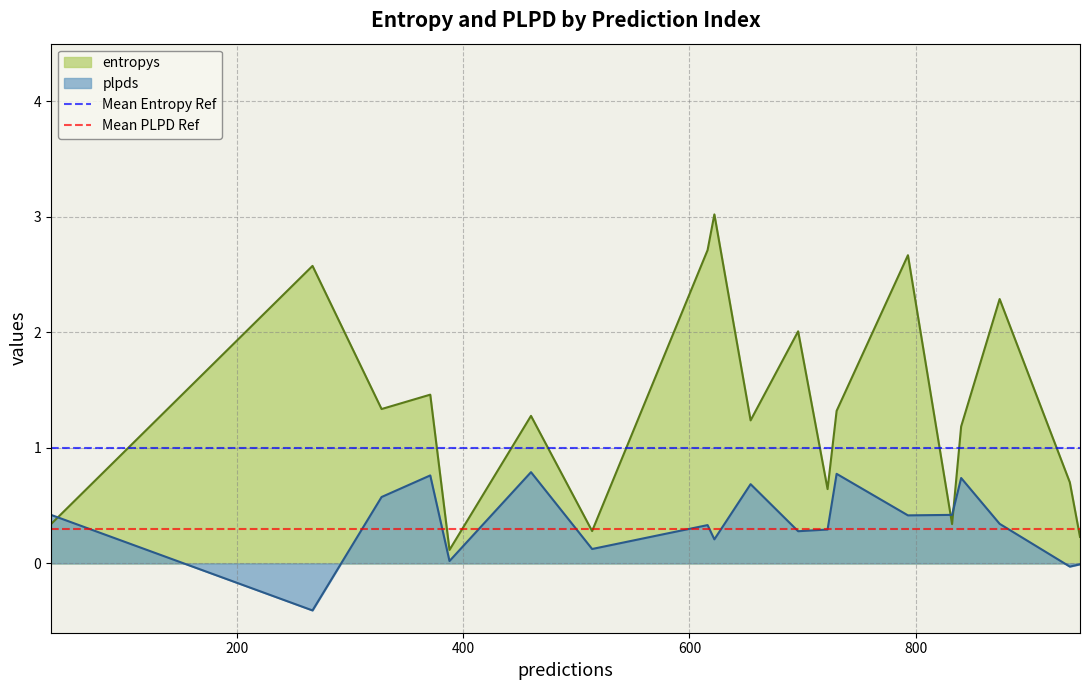

What is the lowest value of the plpds series?

-0.4